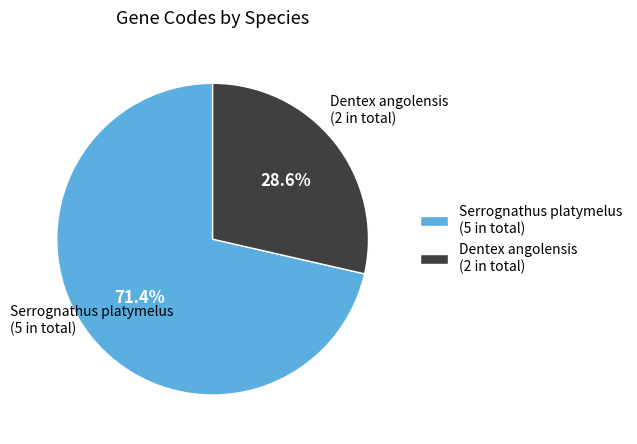

Rank the categories by value from lowest to highest.

Dentex angolensis, Serrognathus platymelus